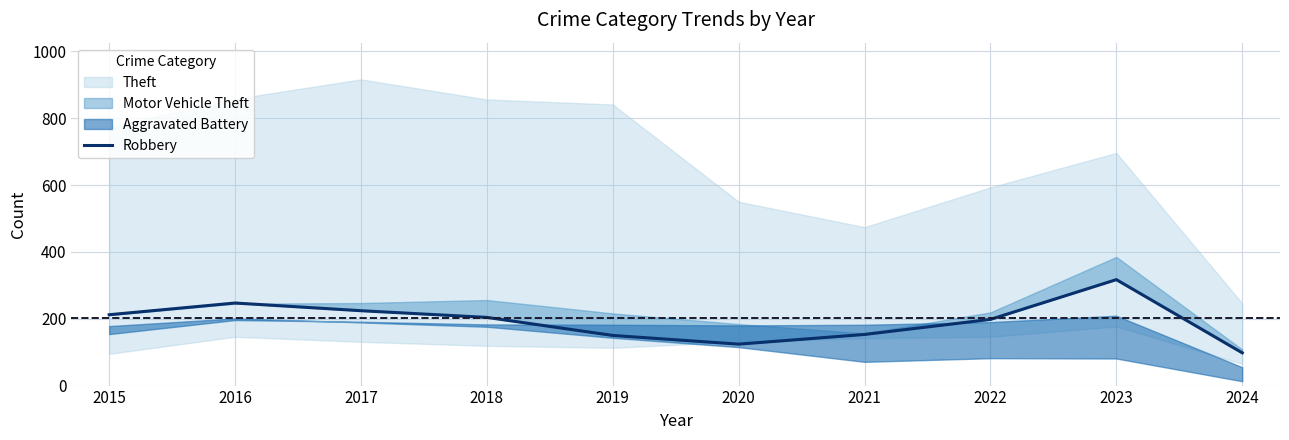

Where is the first local minimum?

2020